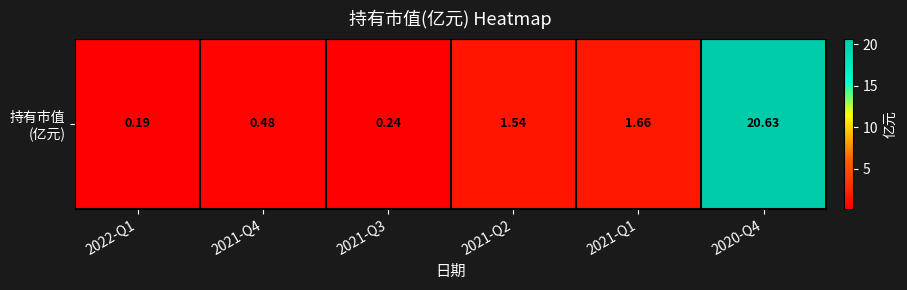

Is it true that the value at 2022-Q1 is 0.1?

False